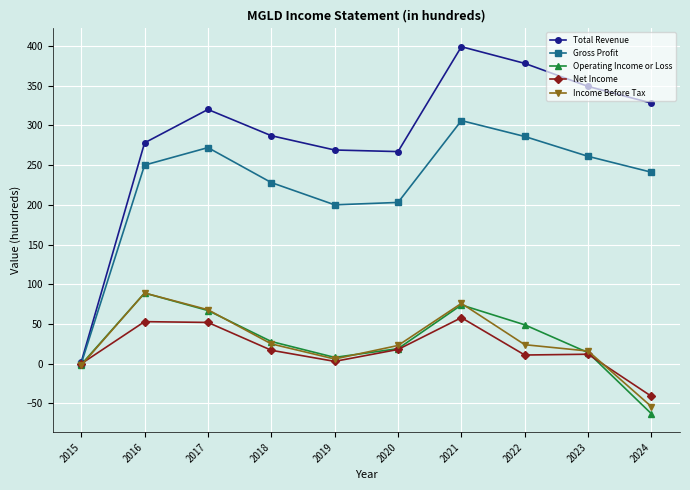

Which series has the widest spread of values?

Total Revenue